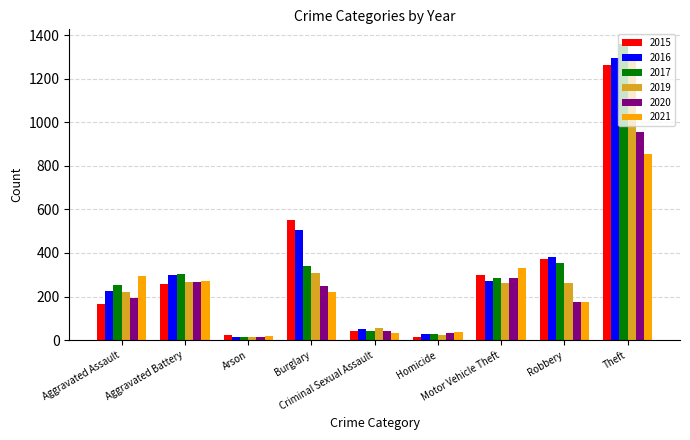

What is the average value of the 2017 series?

330